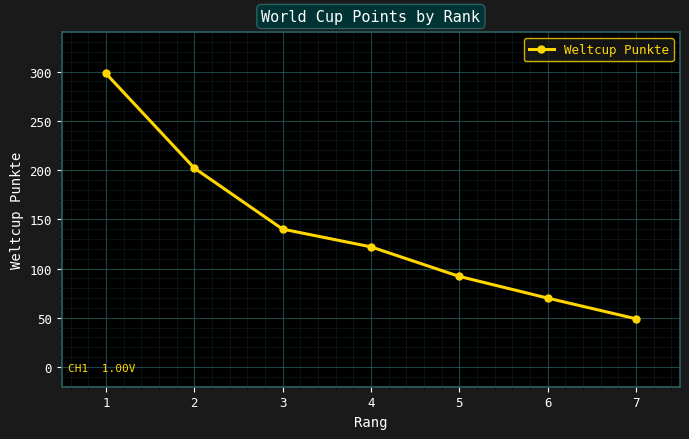

What is the average value?

139